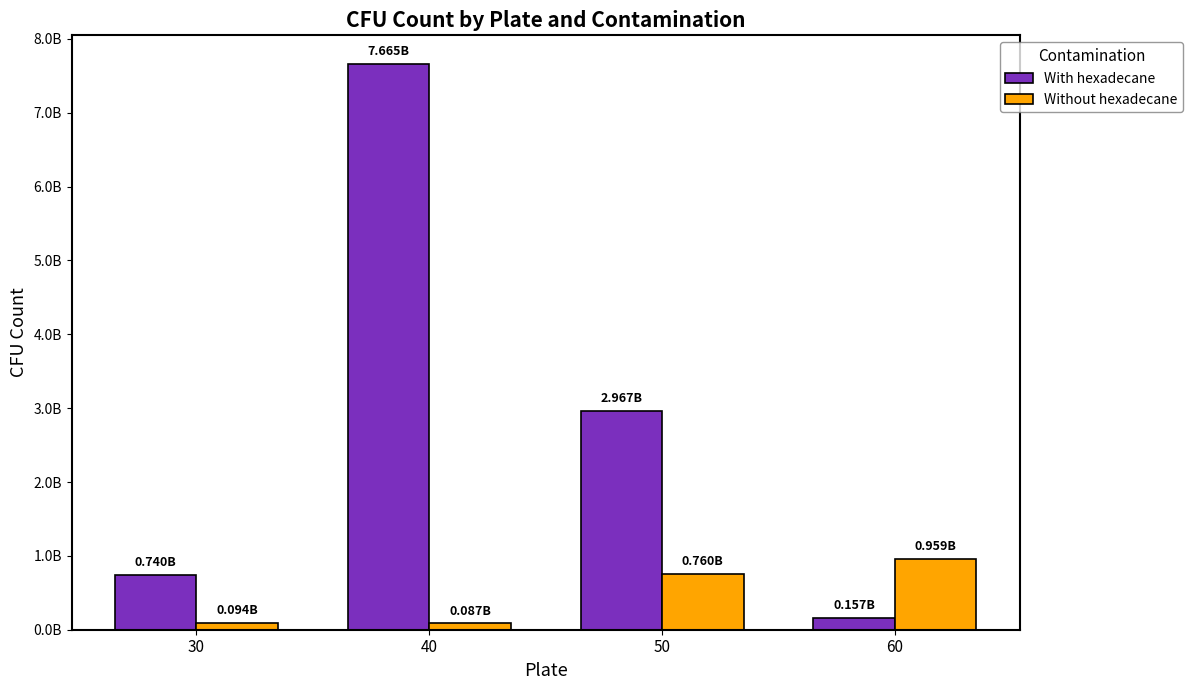

What is the greatest value displayed?

7665072916.9